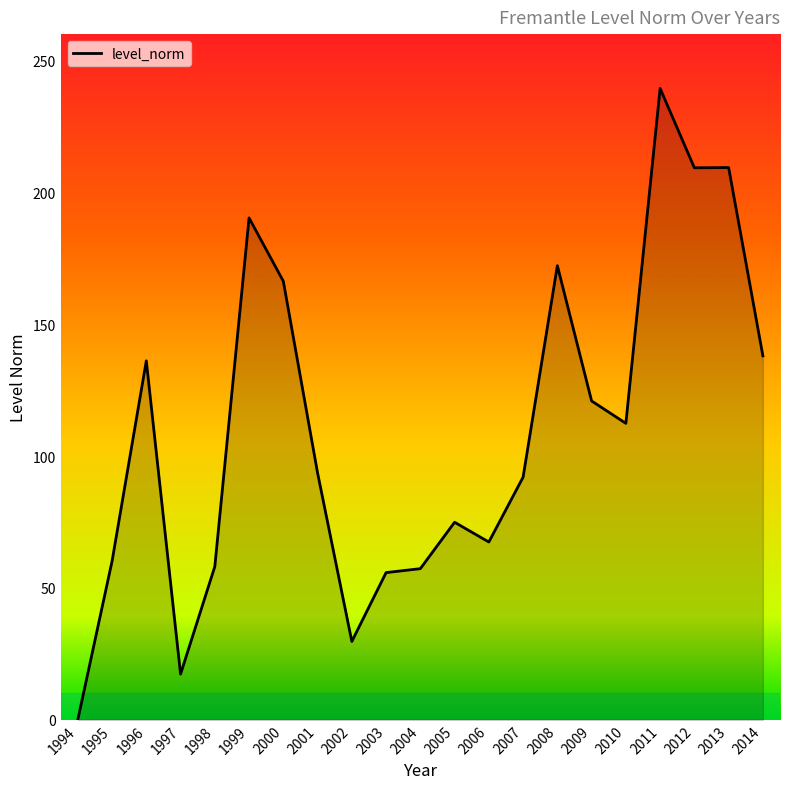

Read the value at 2002.

29.7